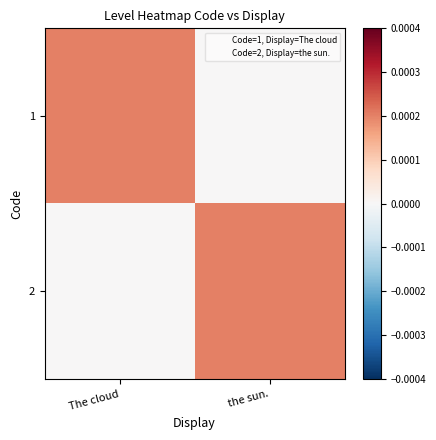

Which series has the widest spread of values?

1